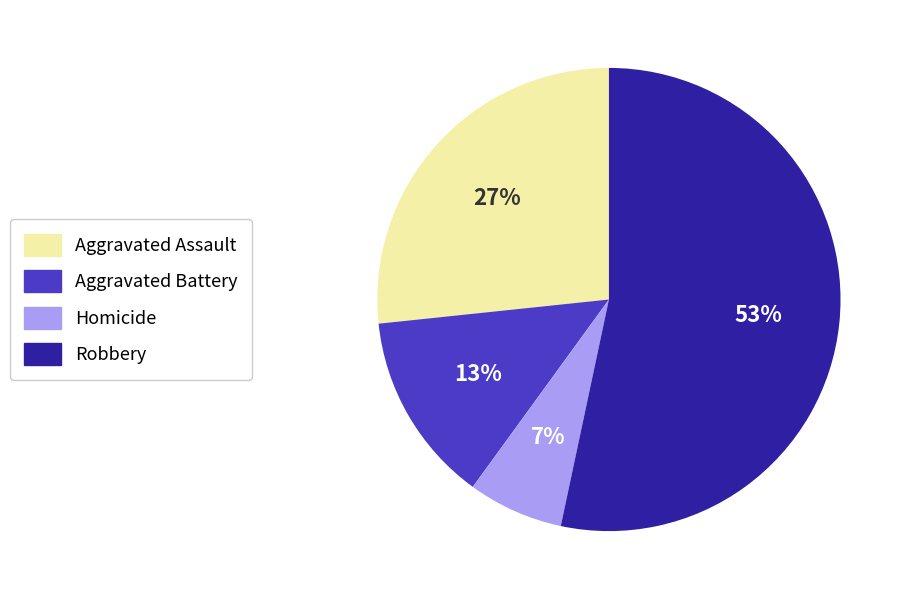

To the nearest percent, what percentage of the pie is Robbery?

53%